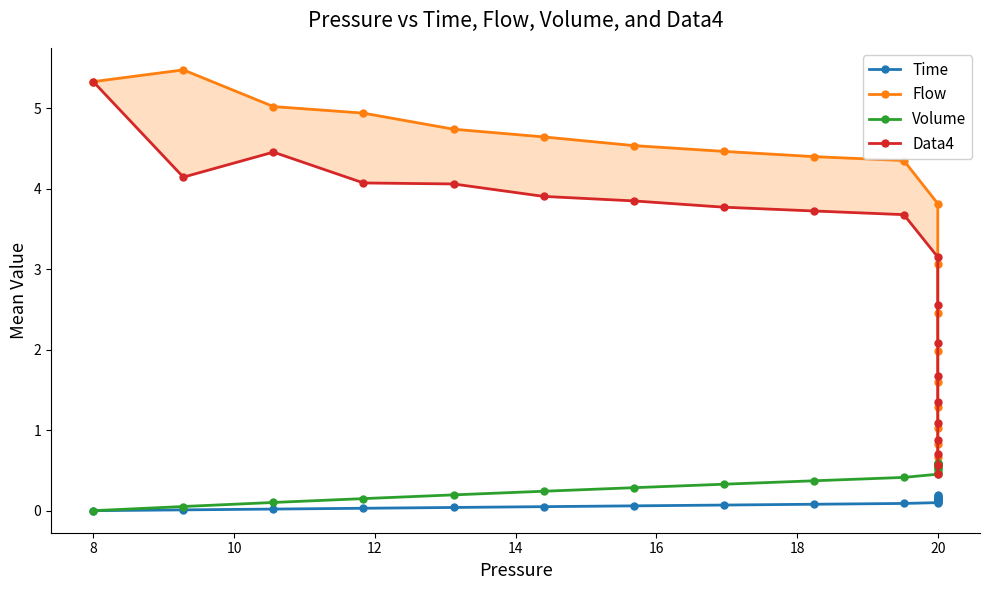

Reading left to right, extract all data points from this chart.

Time: 0.0	0.0	0.0	0.0	0.0	0.1	0.1	0.1	0.1	0.1	0.1	0.1	0.1	0.1	0.1	0.1	0.2	0.2	0.2	0.2
Flow: 5.3	5.5	5.0	4.9	4.7	4.6	4.5	4.5	4.4	4.4	3.8	3.1	2.5	2.0	1.6	1.3	1.0	0.8	0.7	0.5
Volume: 0.0	0.1	0.1	0.2	0.2	0.2	0.3	0.3	0.4	0.4	0.5	0.5	0.5	0.5	0.6	0.6	0.6	0.6	0.6	0.6
Data4: 5.3	4.1	4.5	4.1	4.1	3.9	3.9	3.8	3.7	3.7	3.2	2.6	2.1	1.7	1.4	1.1	0.9	0.7	0.6	0.5